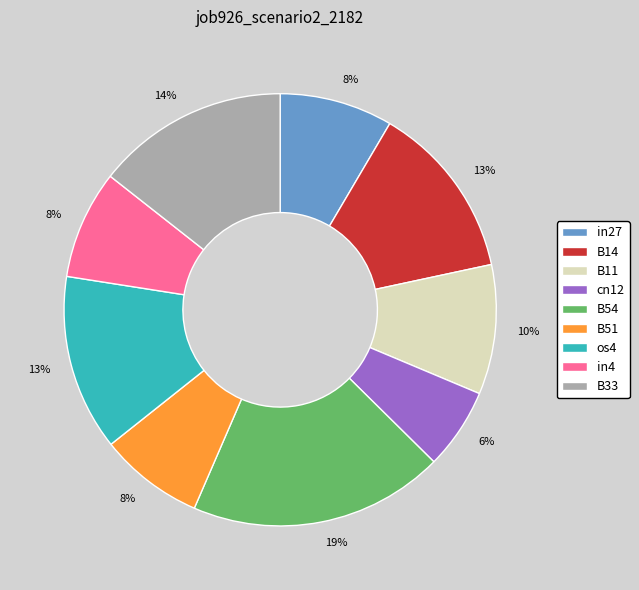

Does any single category account for the majority?

No